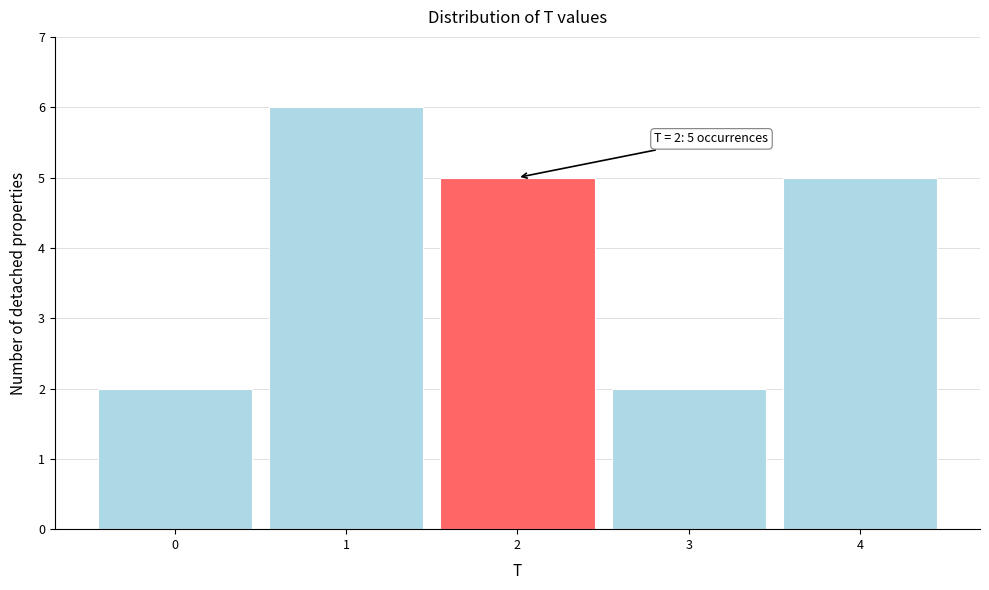

Over which range of the x-axis is the bar tallest?

0.5 to 1.5